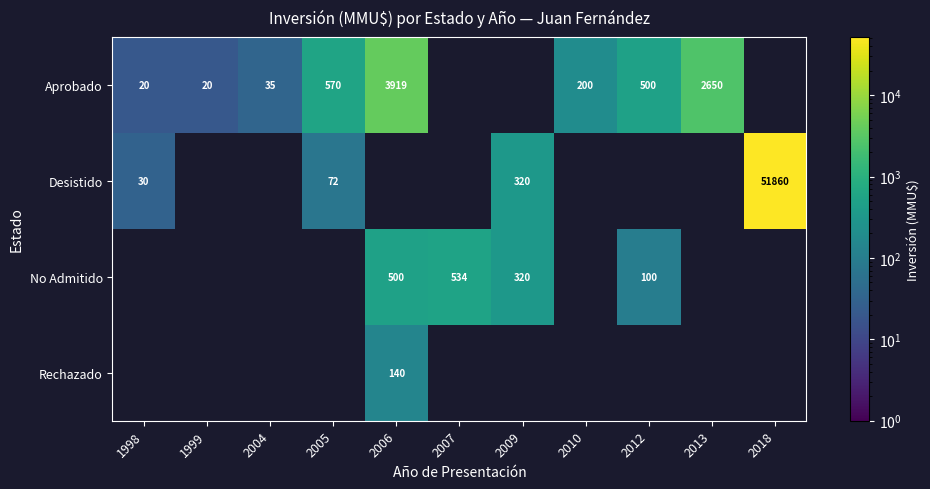

True or false: Aprobado has a value of 787 at 2005.

False